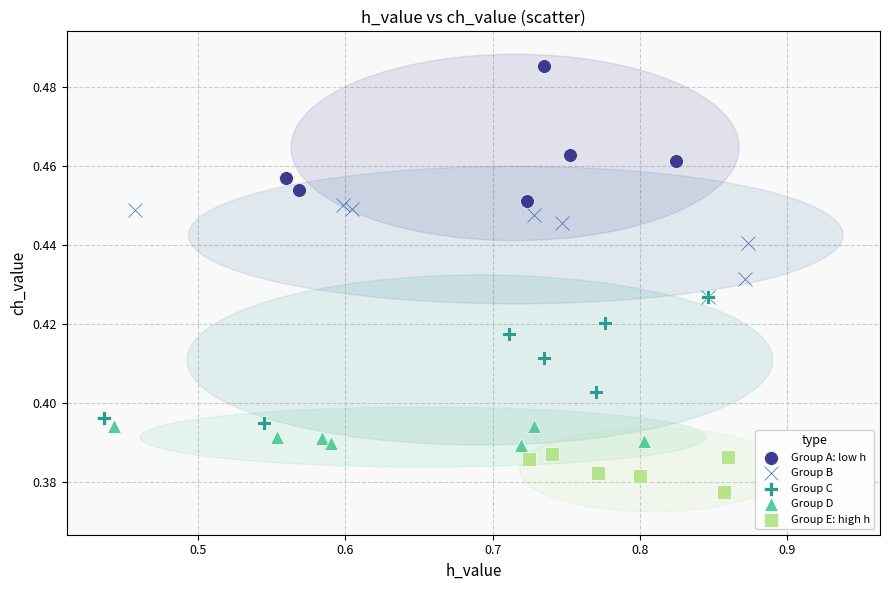

Which series has the largest Y range (max minus min)?

Group A: low h